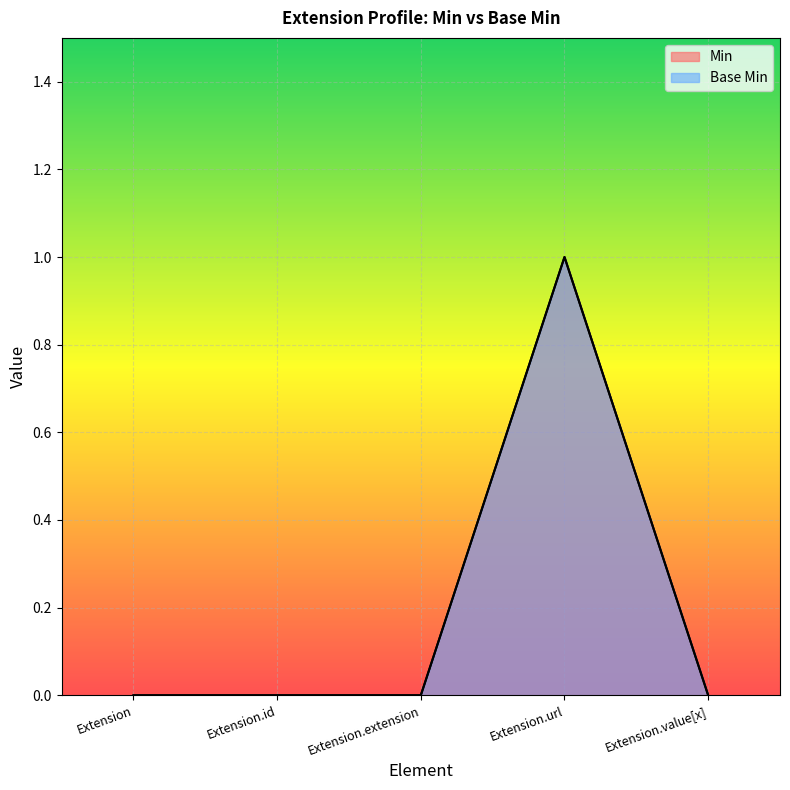

Which has a higher value, Extension.id or Extension.value[x]?

Extension.id